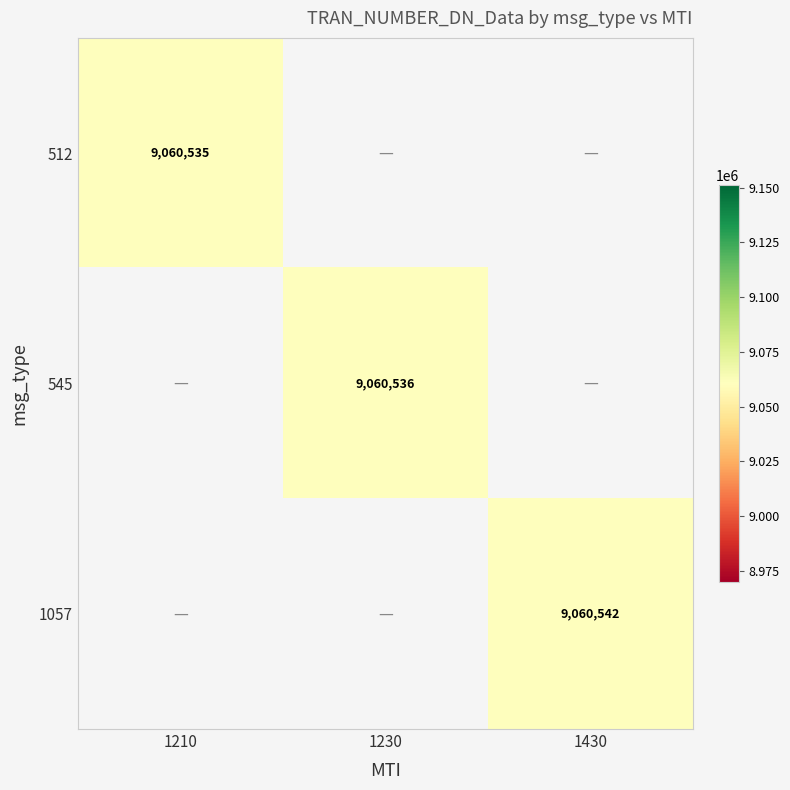

Which series has the largest total across all categories?

1057